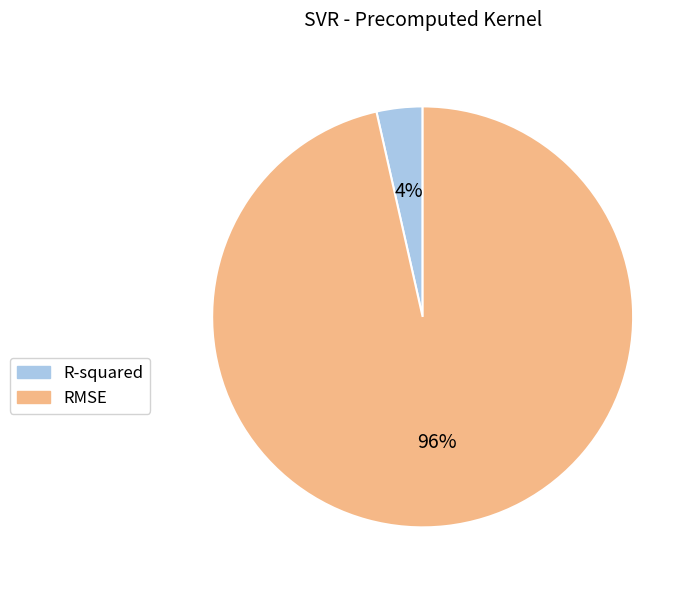

Which slice represents more than half of the pie?

RMSE